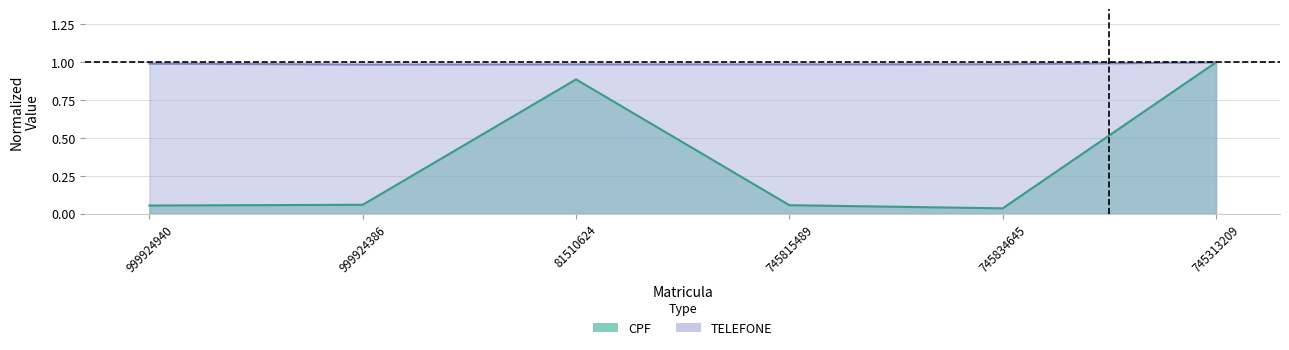

Reading left to right, what are all the values shown in this chart?

CPF: 0.1	0.1	0.9	0.1	0.0	1.0
TELEFONE: 1.0	1.0	1.0	1.0	1.0	1.0